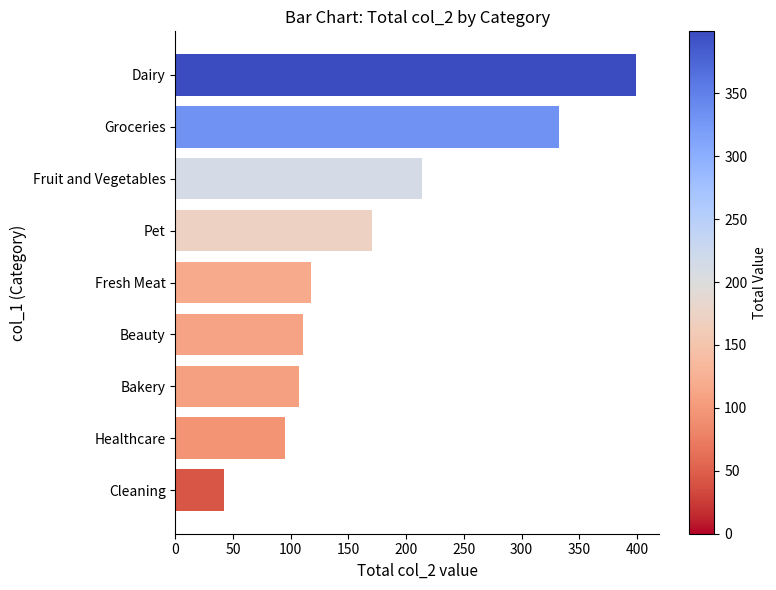

What is the difference between the values at Cleaning and Bakery?

65.1